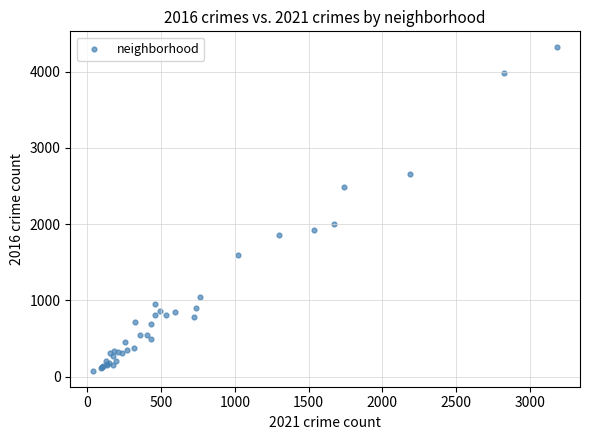

What Y value in the scatter plot is closest to 2198?

1996